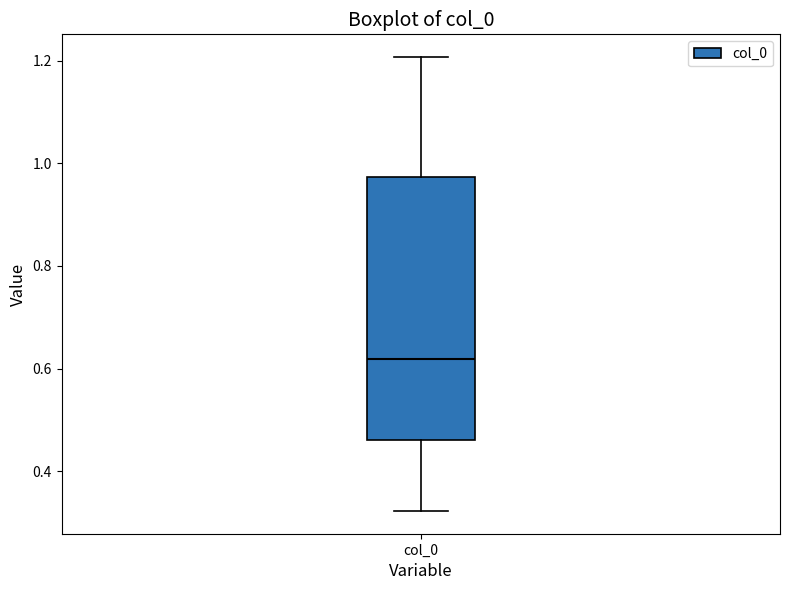

Read this box plot against the y-axis: the position of the median line, the range covered by the box, and the ends of both whiskers. The values are not printed on the chart, so give them approximately, as read against the axis.

median 0.62, box 0.46 to 0.98, whiskers 0.32 to 1.20